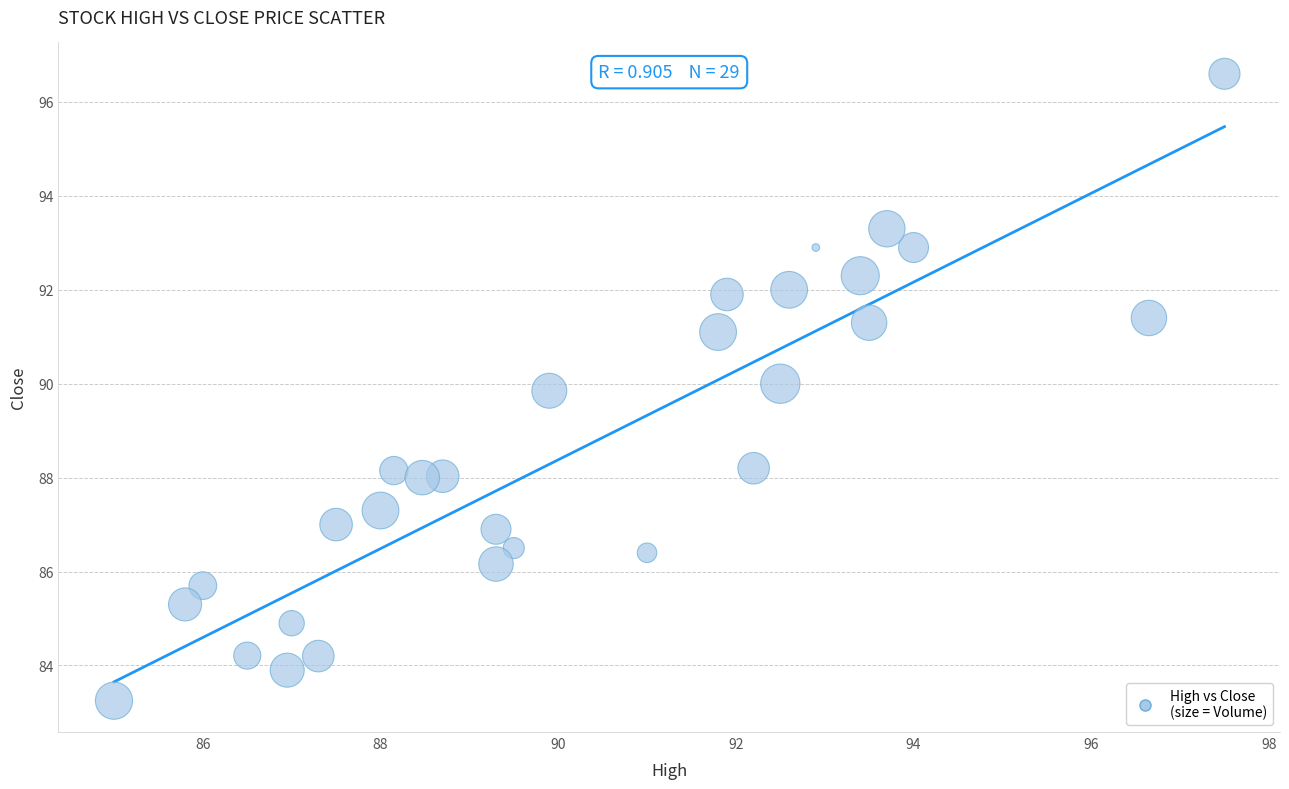

What is the range of Y values (max minus min)?

13.3